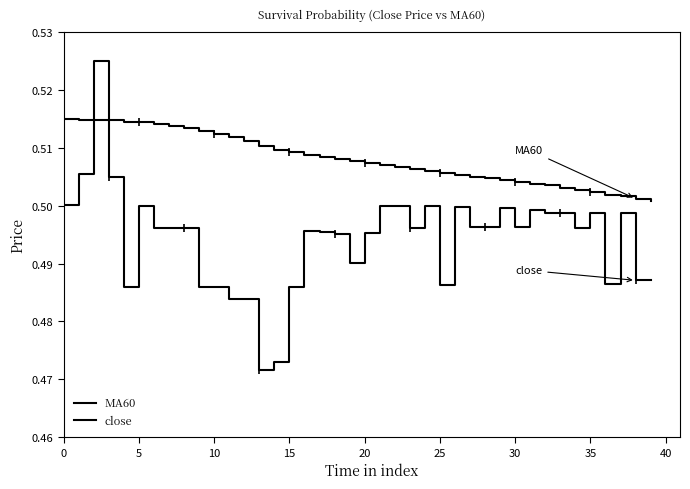

How many lines are shown in the chart?

2